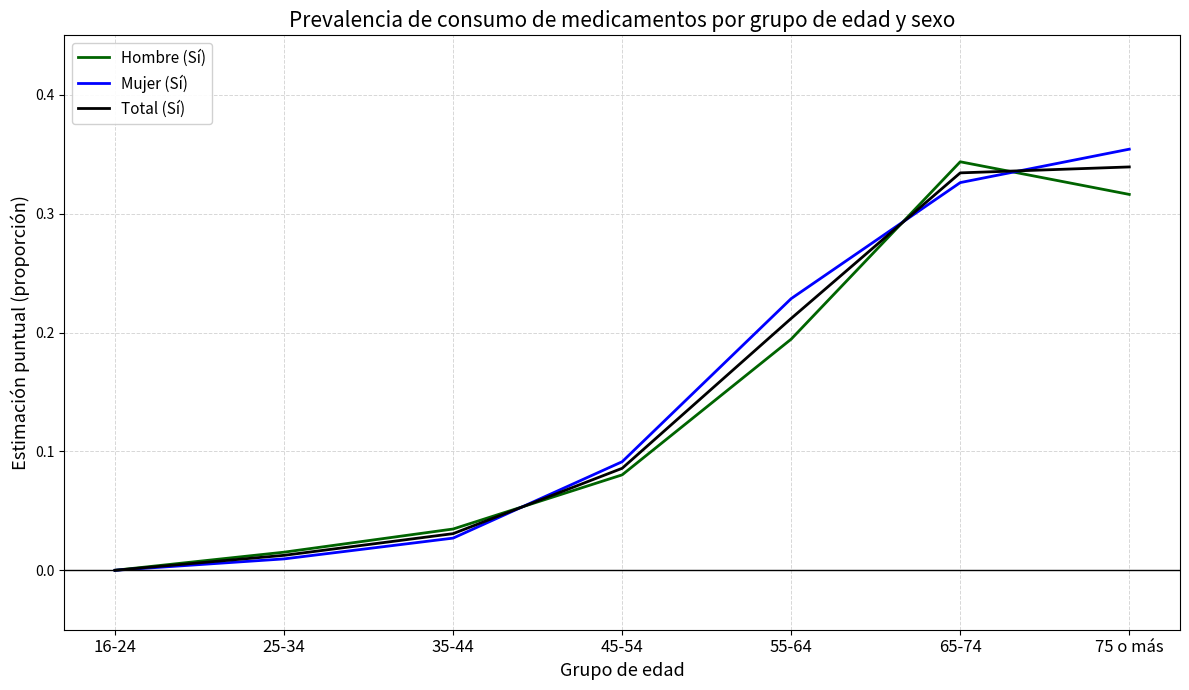

List the labels in order of Hombre (Sí) value, largest first.

65-74, 75 o más, 55-64, 45-54, 35-44, 25-34, 16-24